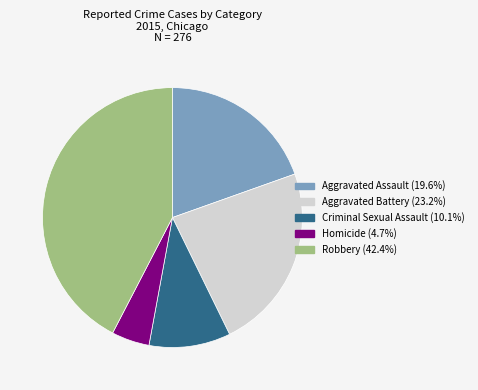

Is the sum of Aggravated Battery (23.2%) and Homicide (4.7%) greater than half?

No